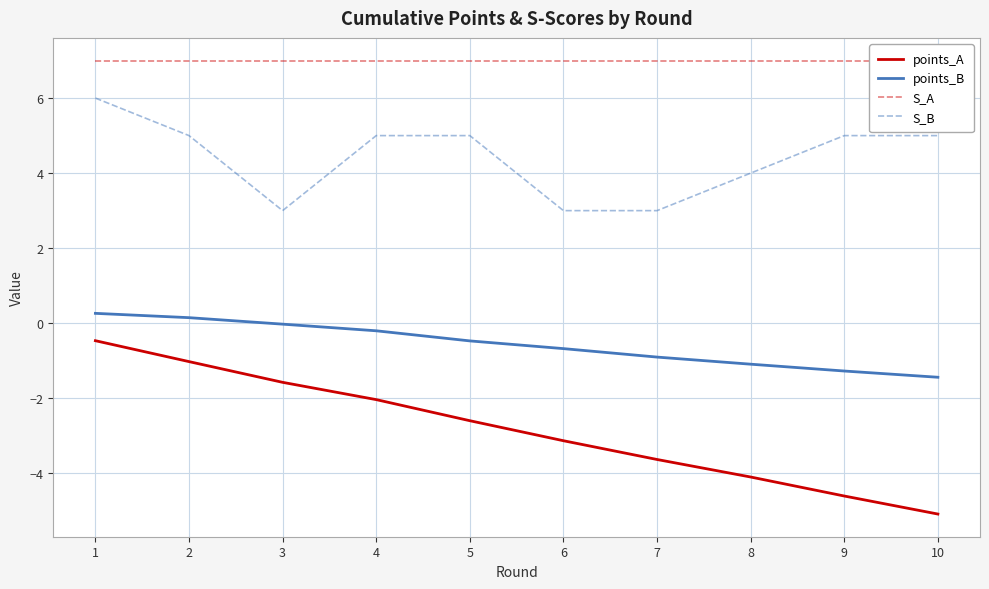

What is the difference between the second highest and minimum values in the points_B series?

1.6